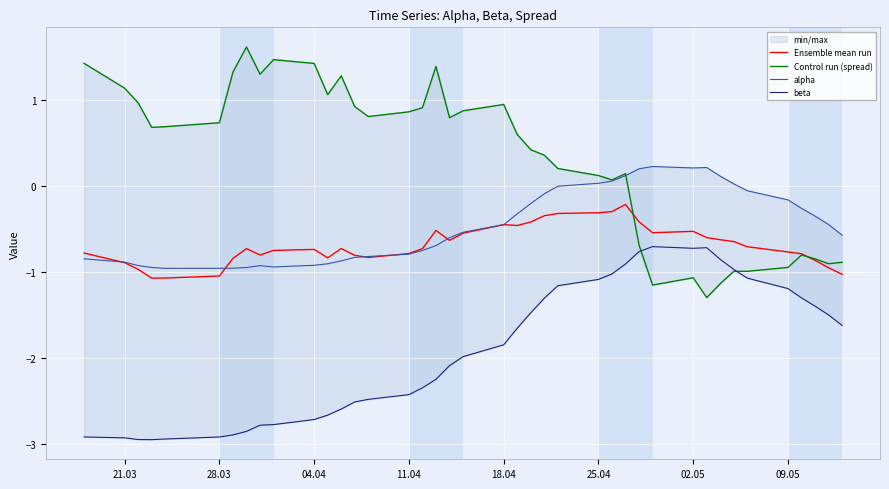

True or false: beta and Ensemble mean run cross at least once.

False